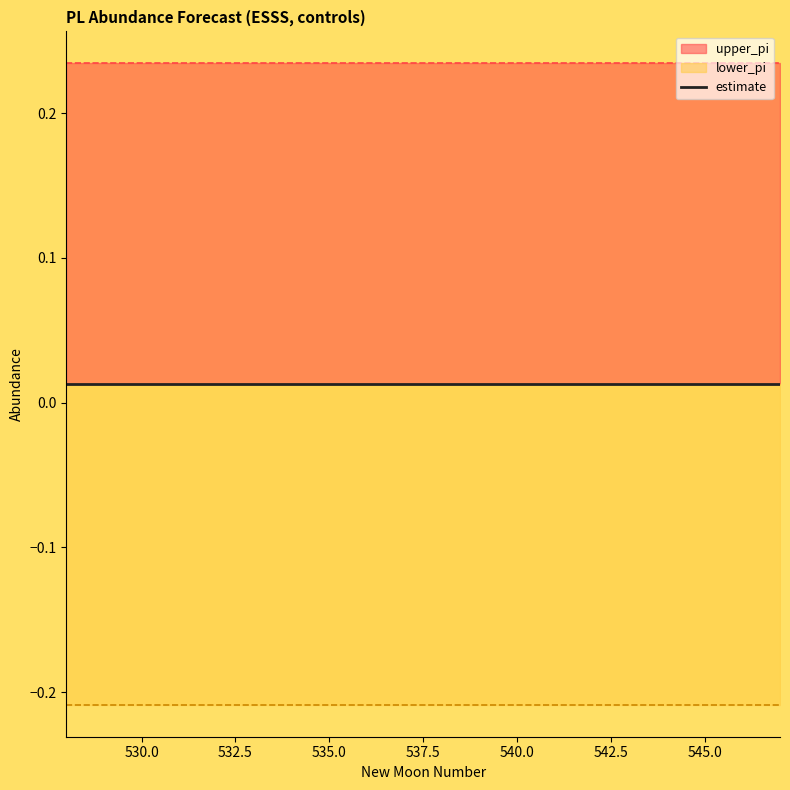

Read the lower_pi value at 538.

-0.2